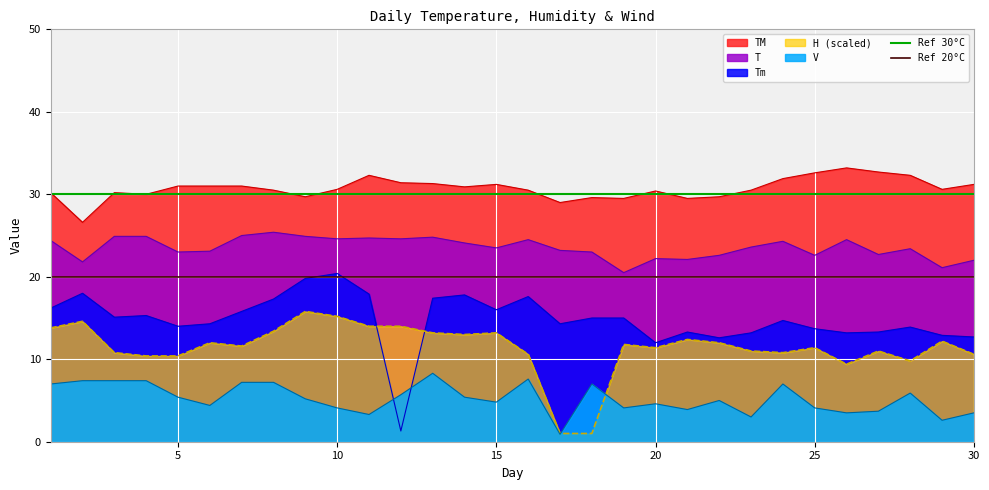

What is the value of the Ref 20°C point at the 2nd from the left?

20